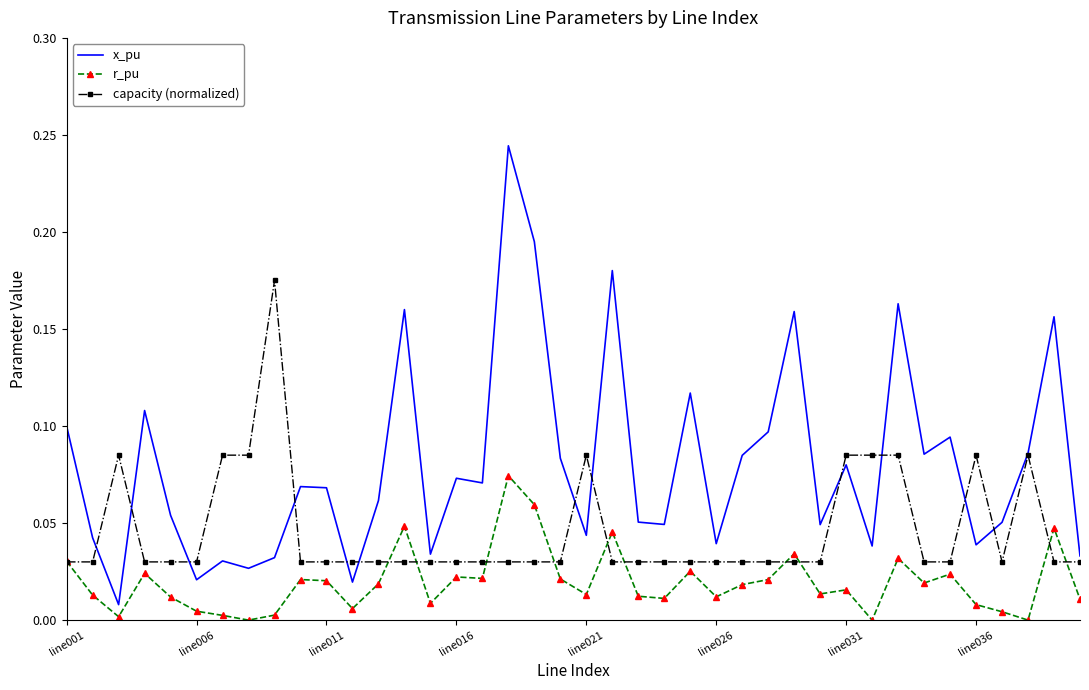

True or false: r_pu and x_pu intersect in this chart.

False